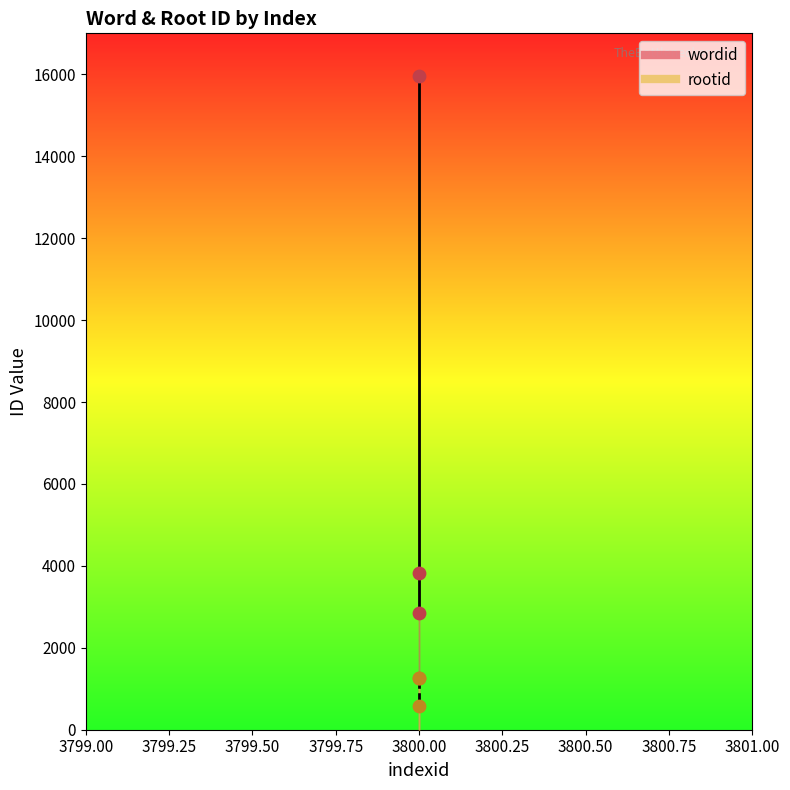

Is the value of rootid at 3800 greater than the value of wordid at 3800?

No